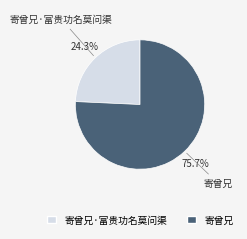

Does any single category account for the majority?

Yes